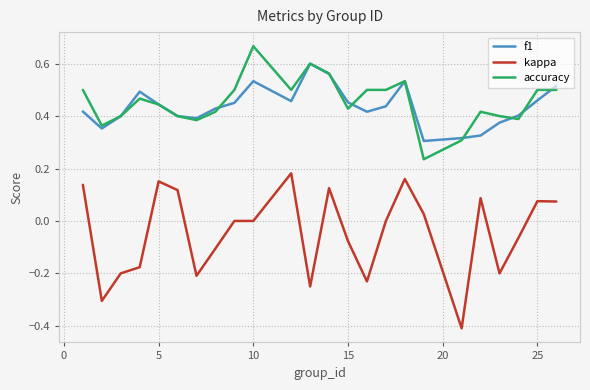

Which series has the largest range (max minus min)?

kappa